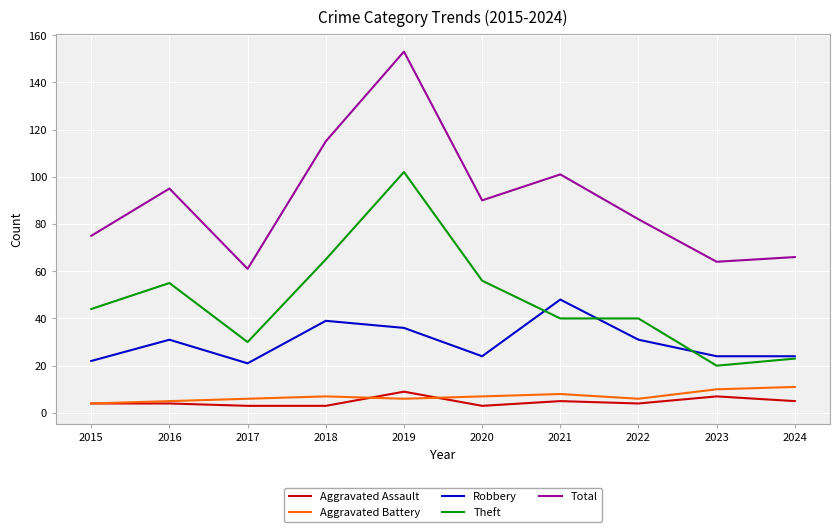

What is the spread (max minus min) of values at 2021?

96